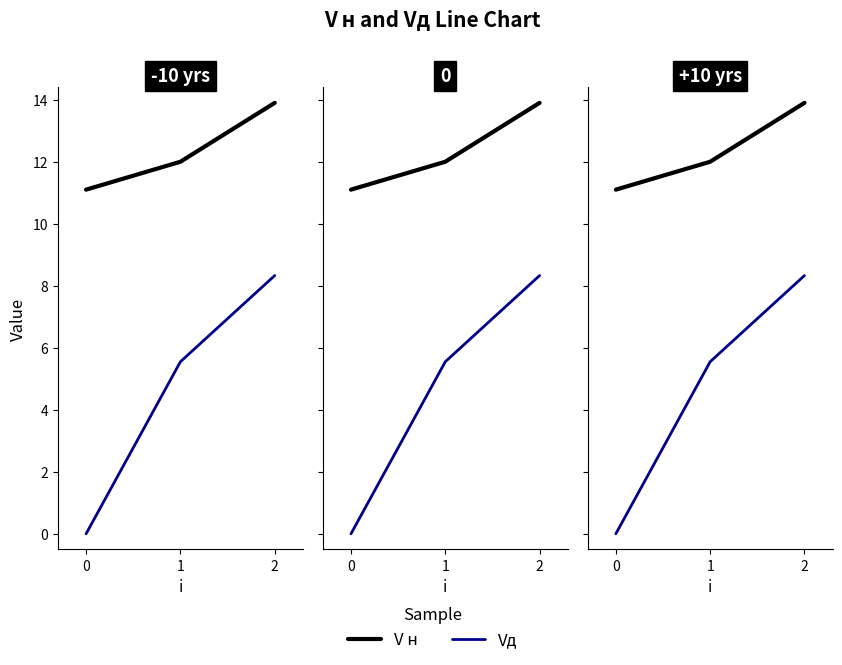

What is the value of the V н point at the 3rd from the left?

13.9